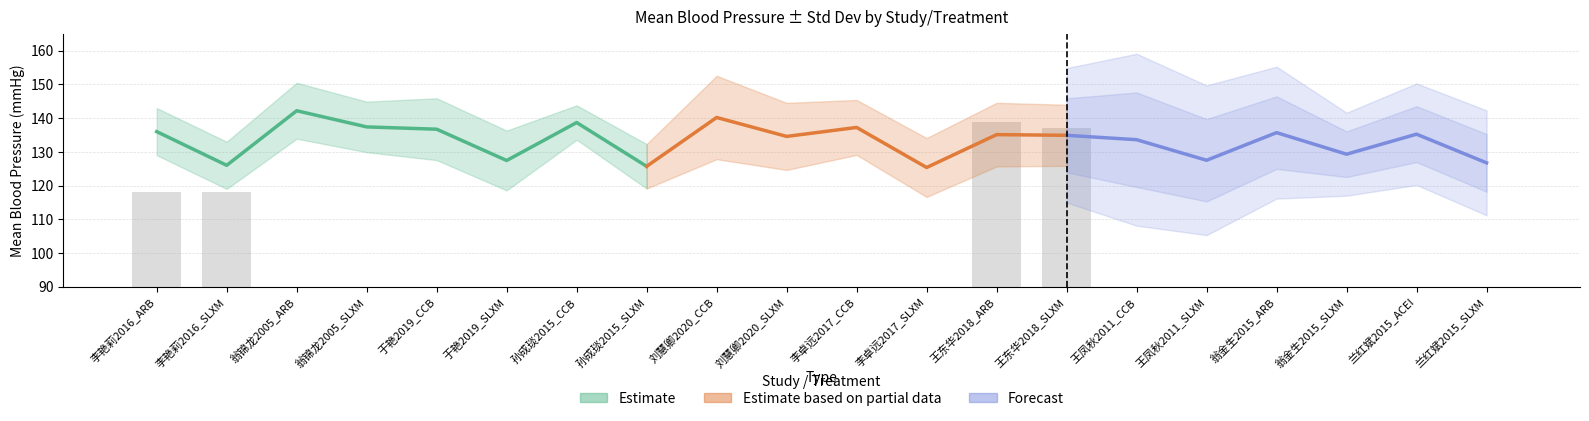

How many data points does each series have?

20